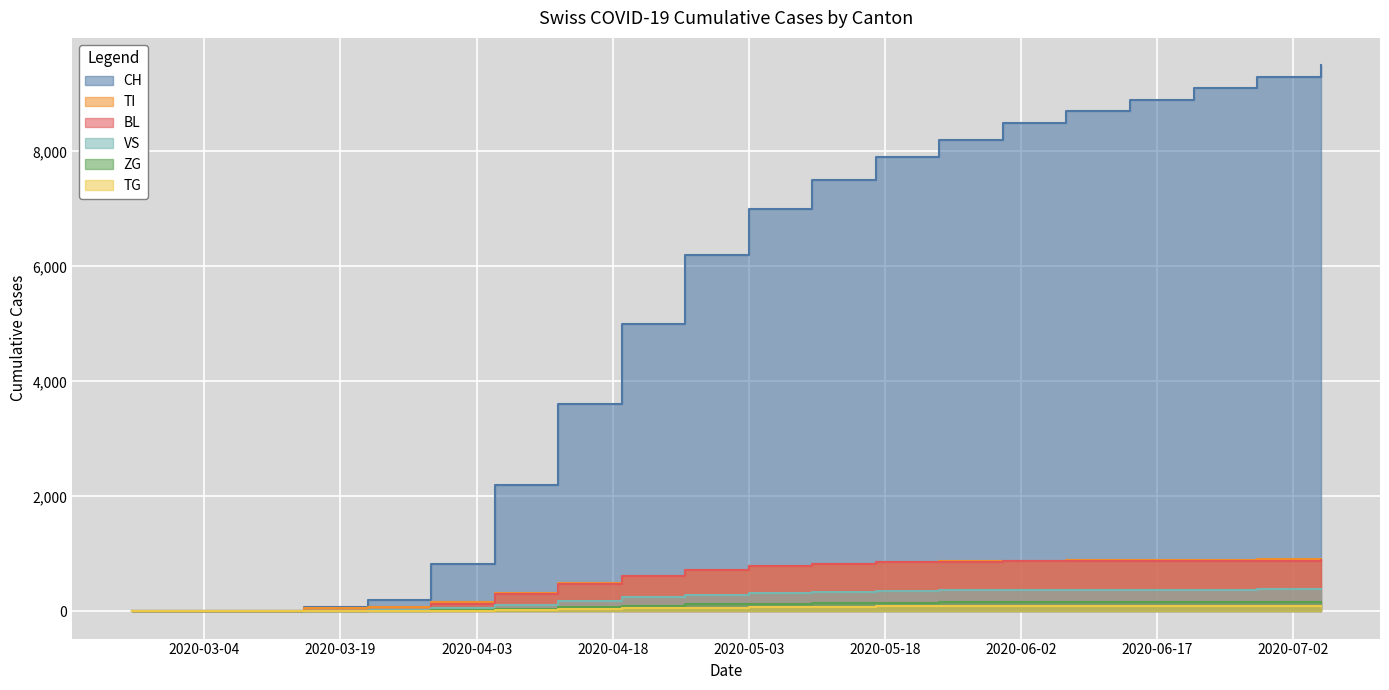

What is the approximate value of CH at 2020-06-28, to the nearest 10?

9300